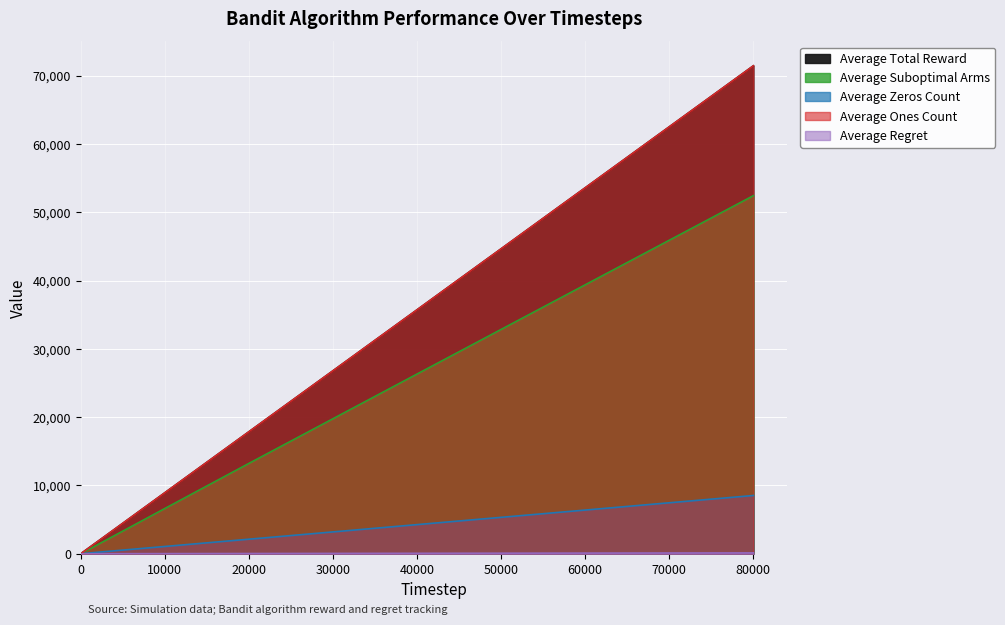

What is the sum of the Average Total Reward values at 80000 and 40000?

107204.5